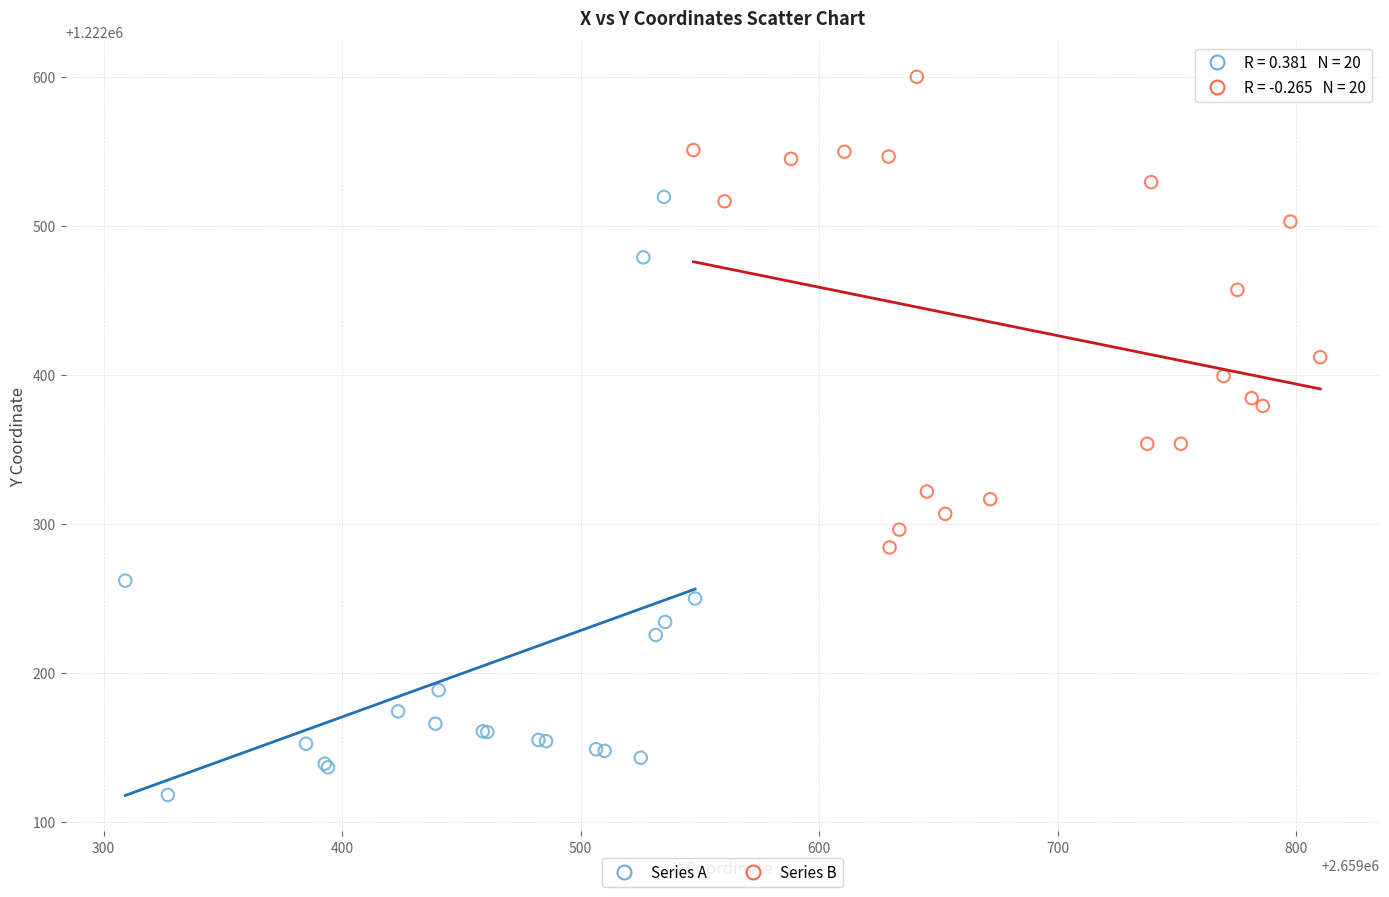

Which series contains the lowest Y value?

Series A